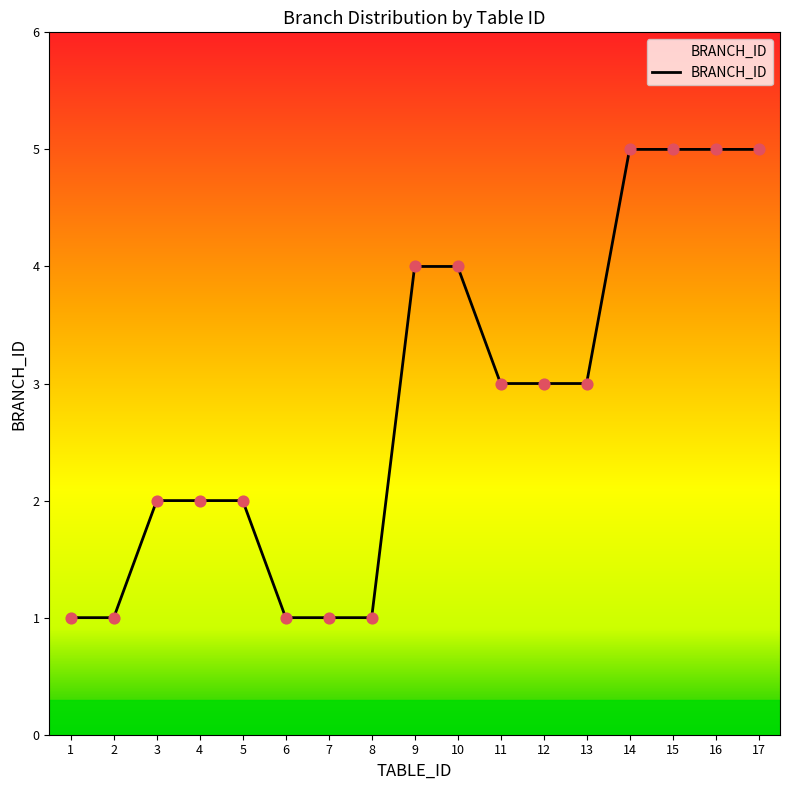

Between 15 and 8, which is larger?

15